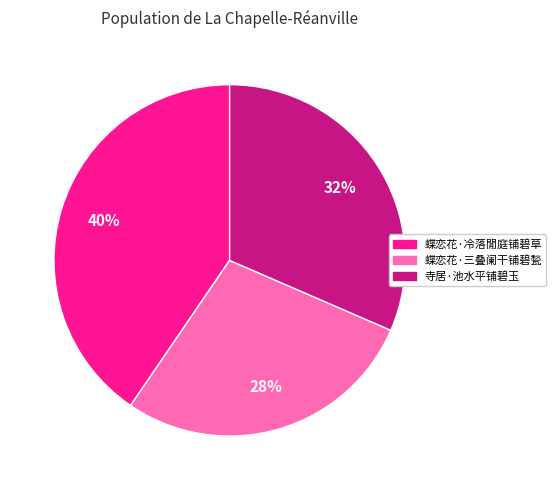

How many slices are in this pie chart?

3